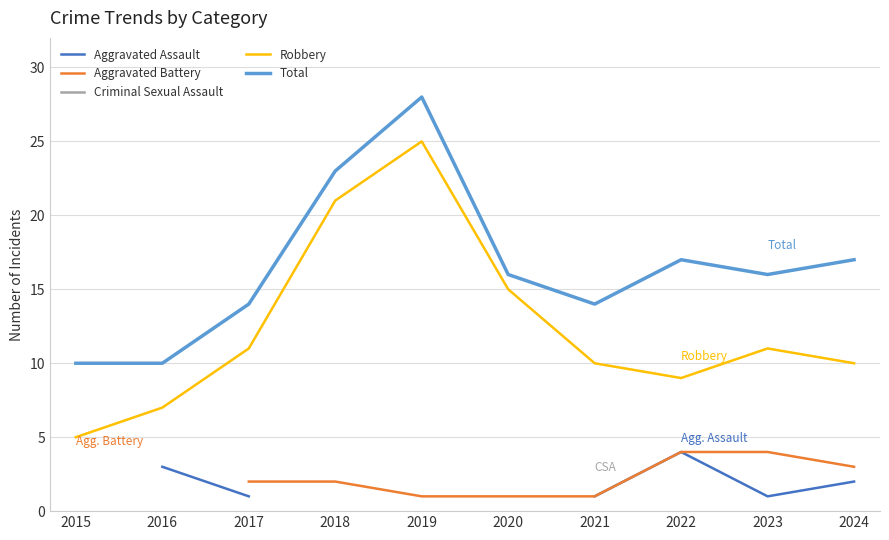

Which series has the largest range (max minus min)?

Robbery